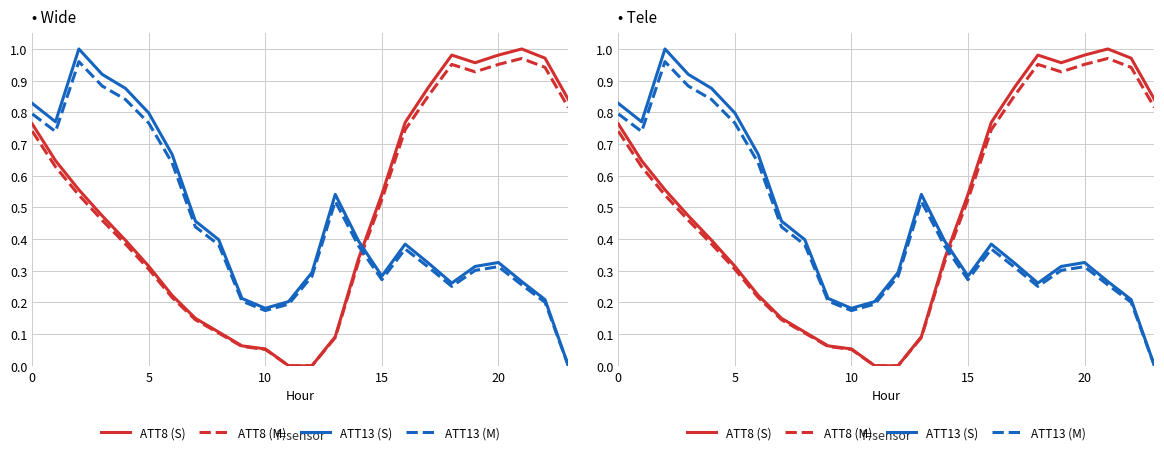

Which series has the largest total across all categories?

ATT8 (S)